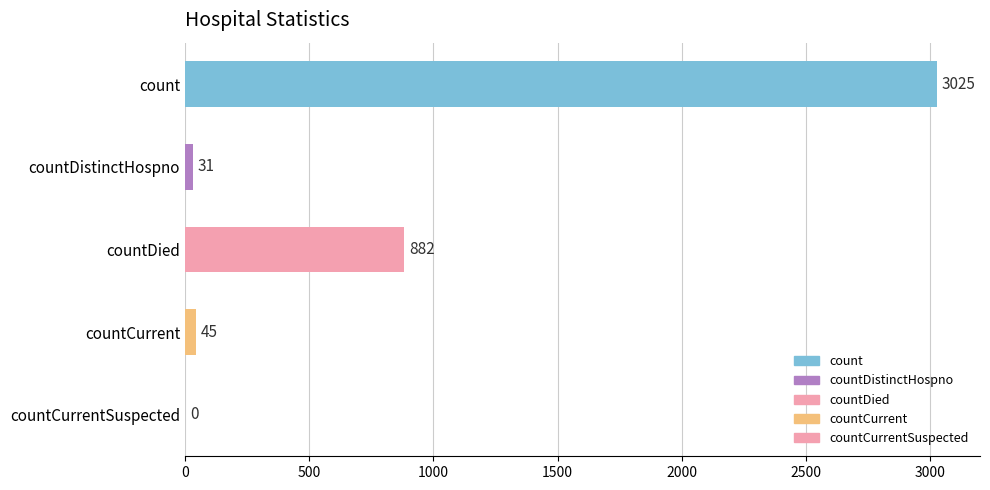

Is it true that the value at count is 4947?

False